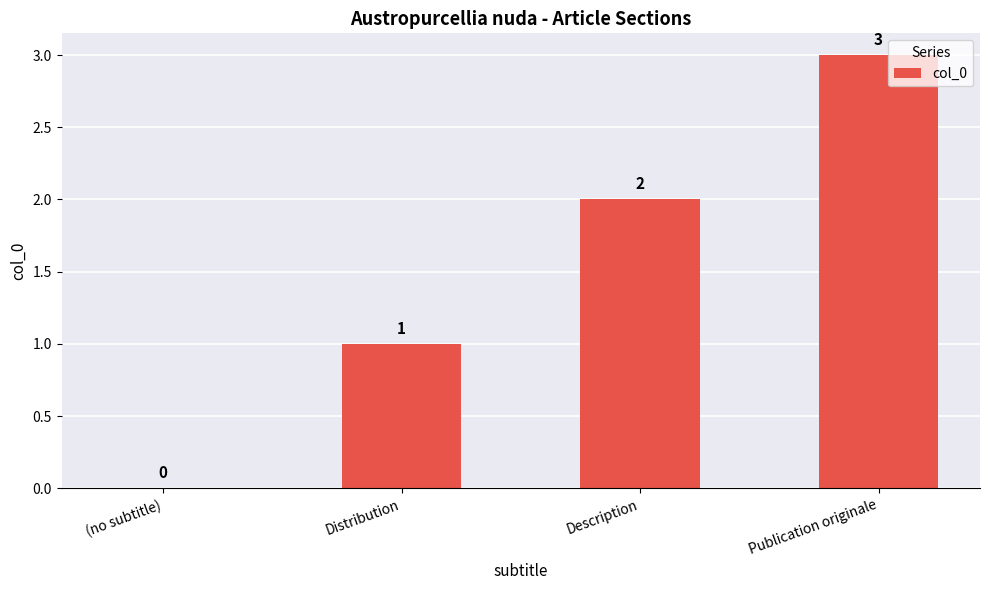

Is it true that the value at Description is 2?

True